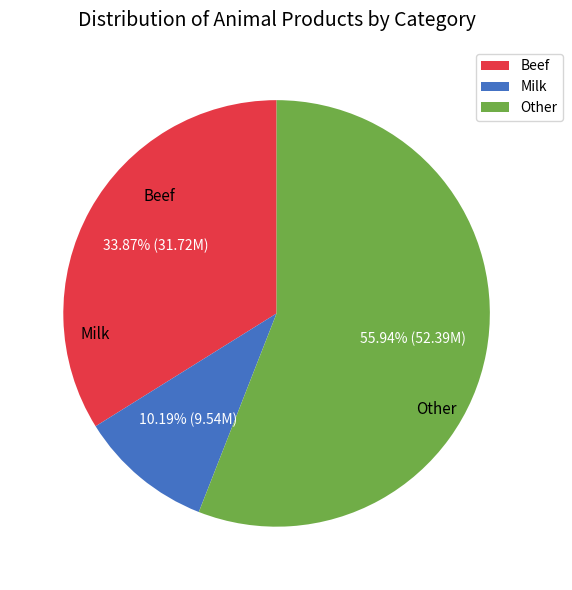

Which category has the smallest portion of the pie?

Milk